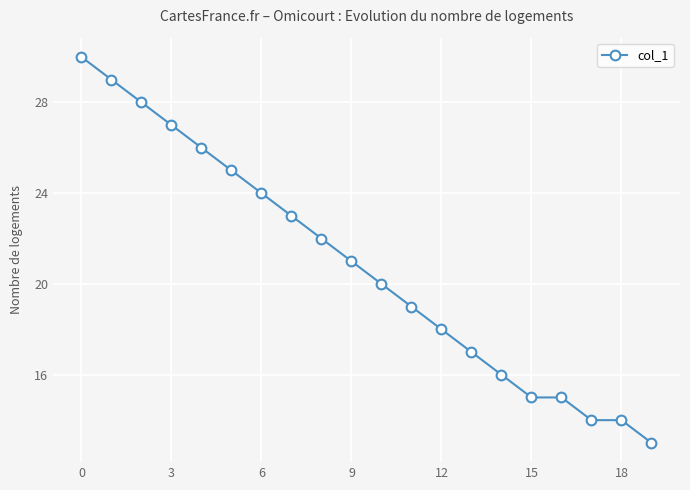

What is the maximum value shown in the chart?

30